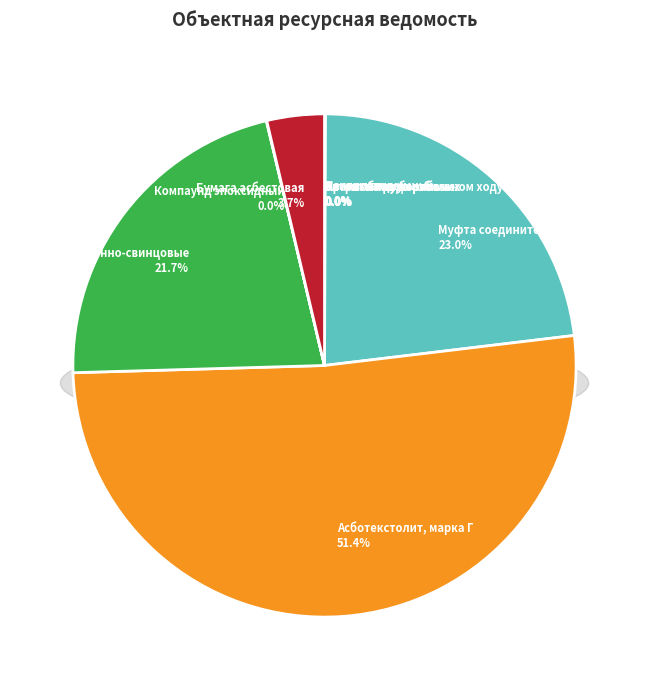

What percentage do Припои оловянно-свинцовые and Асботекстолит, марка Г together represent?

73.2%